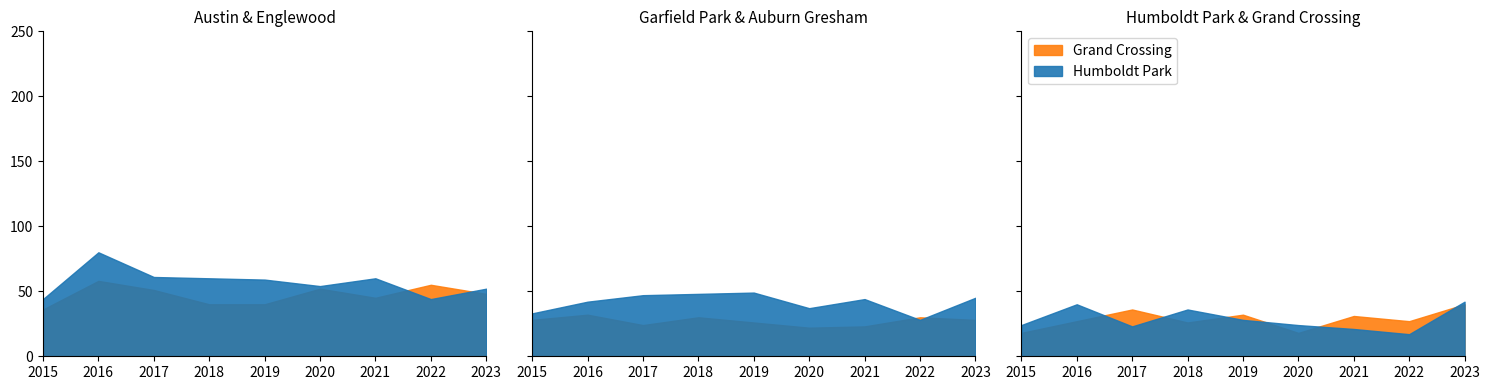

Reading right to left, what are all the values shown in this chart?

Austin: 2023=52	2022=44	2021=60	2020=54	2019=59	2018=60	2017=61	2016=80	2015=44
Englewood: 2023=48	2022=55	2021=45	2020=52	2019=40	2018=40	2017=51	2016=58	2015=36
Garfield Park: 2023=45	2022=28	2021=44	2020=37	2019=49	2018=48	2017=47	2016=42	2015=33
Auburn Gresham: 2023=28	2022=30	2021=23	2020=22	2019=26	2018=30	2017=24	2016=32	2015=28
Humboldt Park: 2023=42	2022=17	2021=21	2020=24	2019=28	2018=36	2017=23	2016=40	2015=24
Grand Crossing: 2023=40	2022=27	2021=31	2020=18	2019=32	2018=26	2017=36	2016=27	2015=18